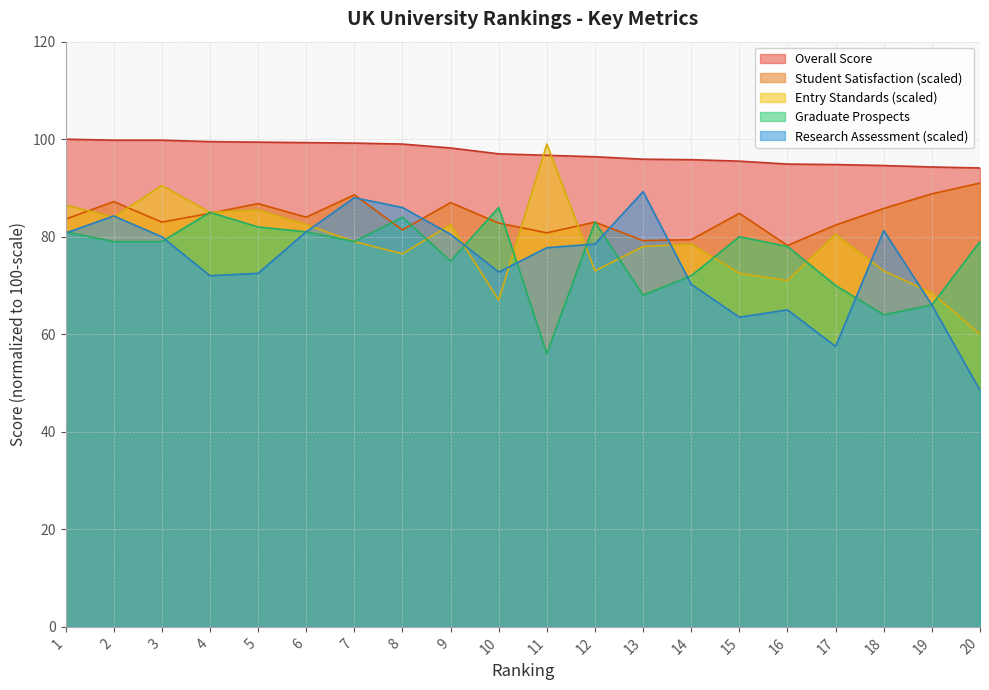

Reading left to right, what are all the values shown in this chart?

Overall Score: 1=100.0	2=99.8	3=99.8	4=99.5	5=99.4	6=99.3	7=99.2	8=99.0	9=98.2	10=97.0	11=96.7	12=96.4	13=95.9	14=95.8	15=95.5	16=94.9	17=94.8	18=94.6	19=94.3	20=94.1
Student Satisfaction: 1=83.6	2=87.2	3=83.0	4=84.8	5=86.8	6=84.0	7=88.6	8=81.4	9=87.0	10=82.8	11=80.8	12=83.0	13=79.2	14=79.4	15=84.8	16=78.2	17=82.4	18=85.8	19=88.8	20=91.0
Entry Standards: 1=86.5	2=84.0	3=90.5	4=85.0	5=85.5	6=82.5	7=79.0	8=76.5	9=82.5	10=67.0	11=99.0	12=73.0	13=78.0	14=78.5	15=72.5	16=71.0	17=80.5	18=73.0	19=68.5	20=60.0
Graduate Prospects: 1=81.0	2=79.0	3=79.0	4=85.0	5=82.0	6=81.0	7=79.0	8=84.0	9=75.0	10=86.0	11=56.0	12=83.0	13=68.0	14=72.0	15=80.0	16=78.0	17=70.0	18=64.0	19=66.0	20=79.0
Research Assessment: 1=80.8	2=84.2	3=80.0	4=72.0	5=72.5	6=81.0	7=88.0	8=86.0	9=80.5	10=72.8	11=77.8	12=78.5	13=89.2	14=70.2	15=63.5	16=65.0	17=57.5	18=81.2	19=66.0	20=48.5